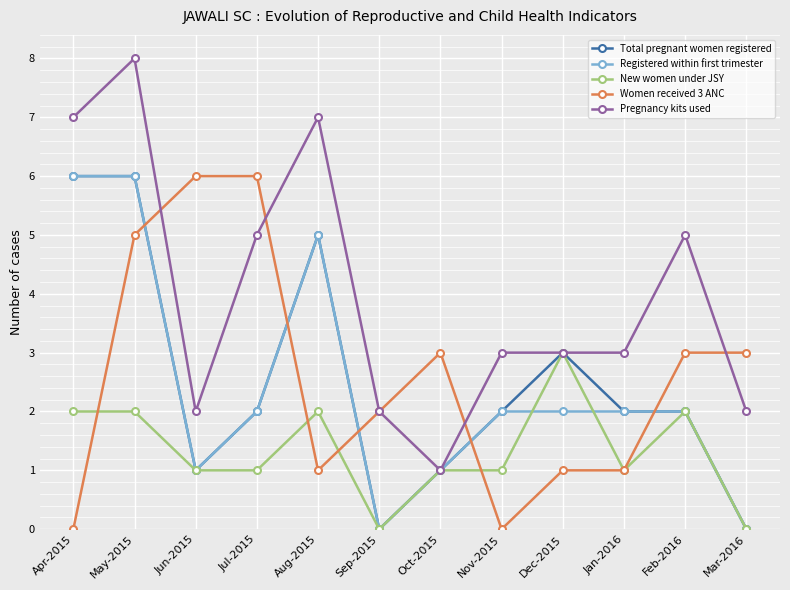

What is the difference between the Registered within first trimester values at Nov-2015 and Apr-2015?

4